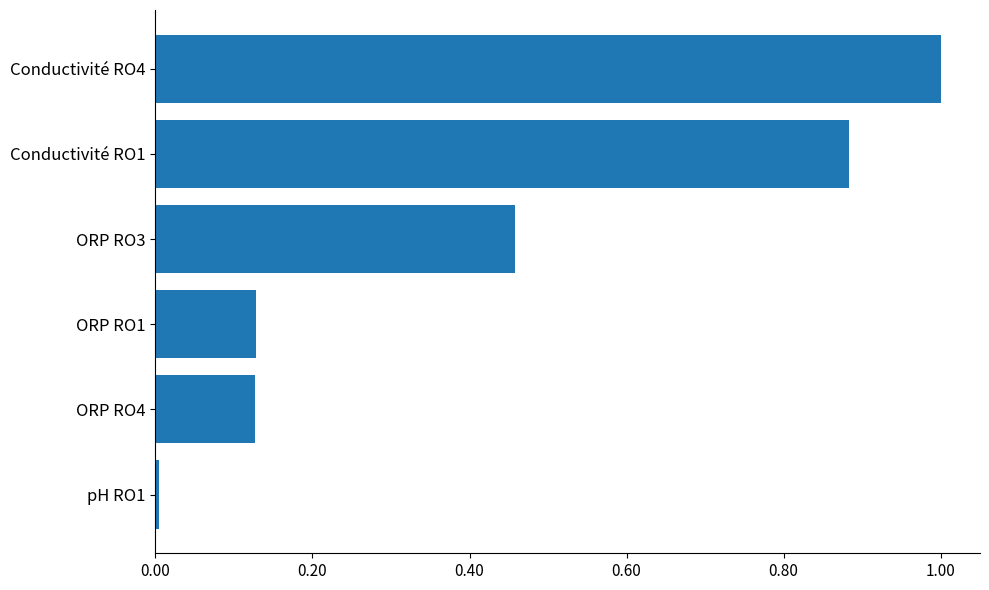

What is the label of the 3rd bar from the top?

ORP RO3